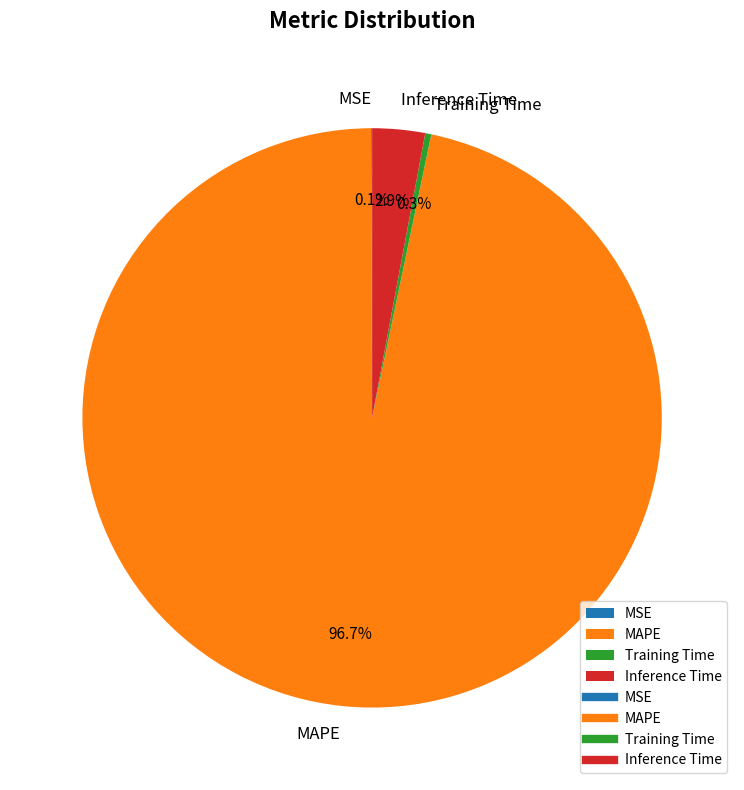

Between Inference Time and Training Time, which is larger?

Inference Time